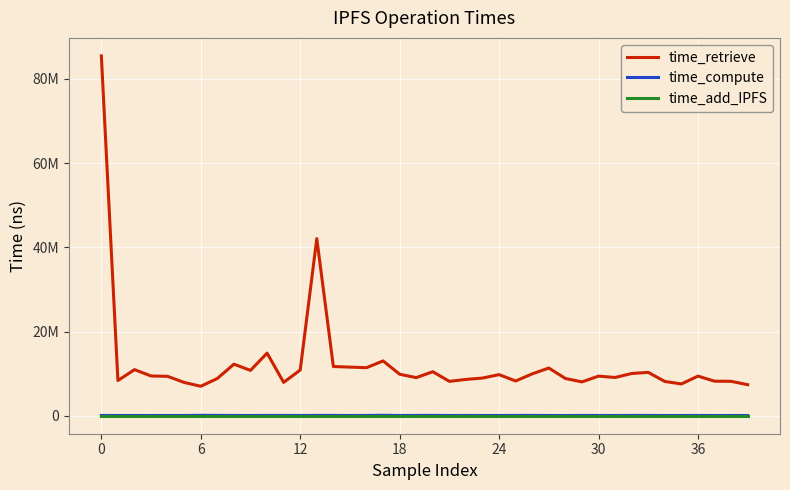

Which series has the largest range (max minus min)?

time_retrieve